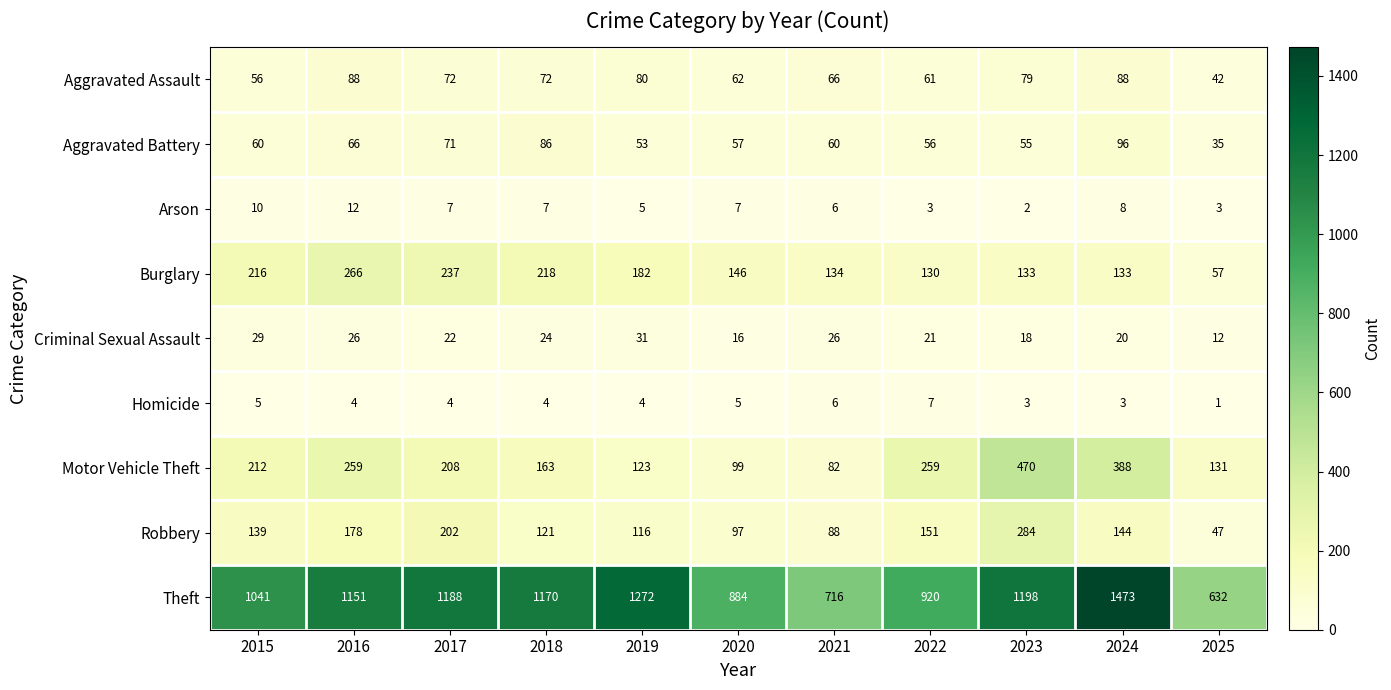

What value does the Motor Vehicle Theft series have at 2022?

259